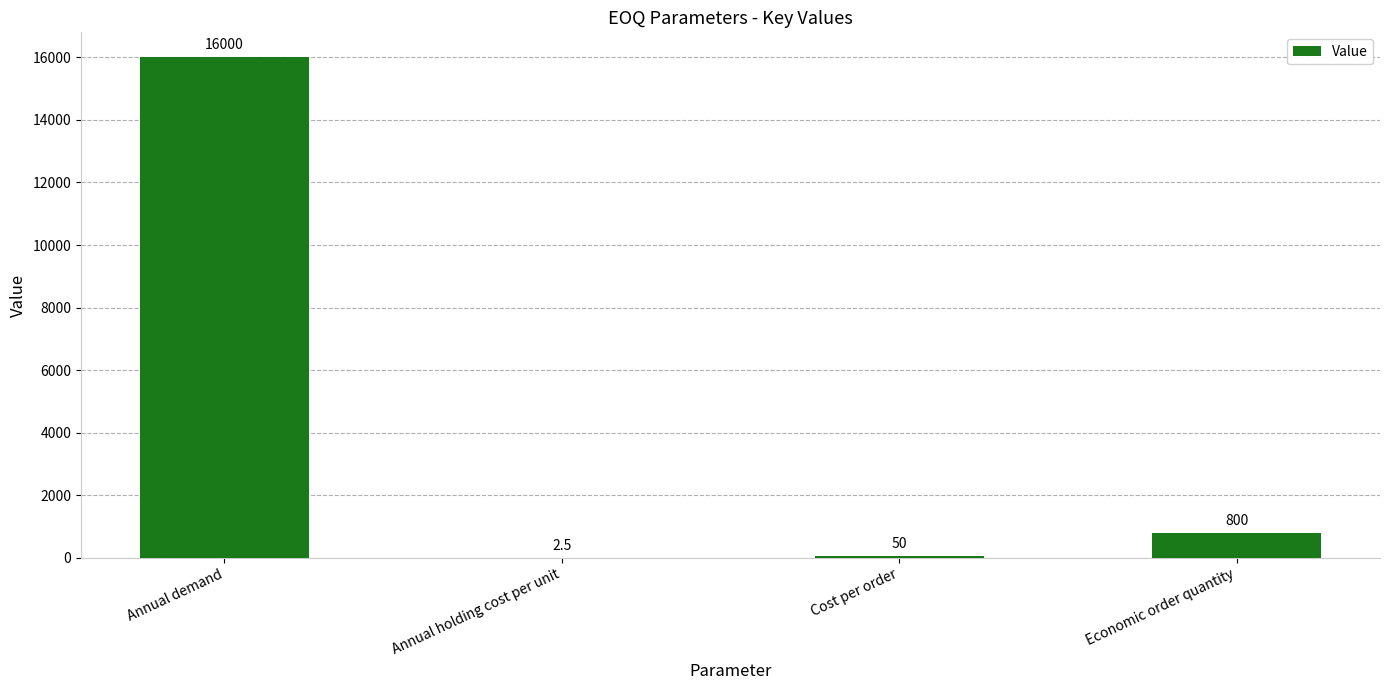

What is the average value?

4213.1